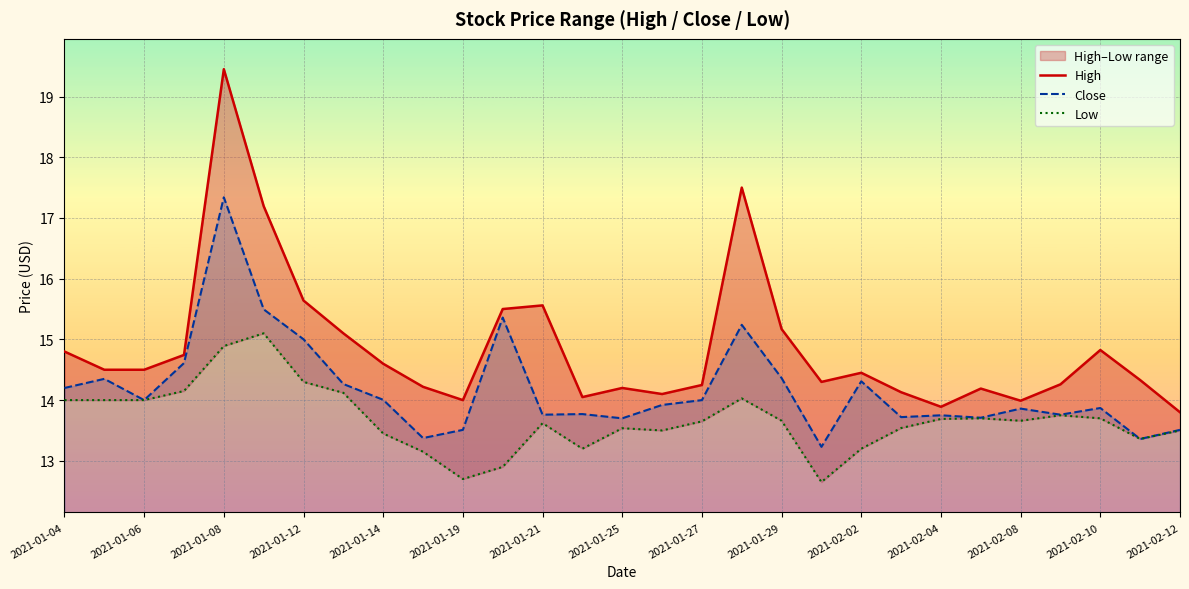

At which label does Close reach its peak?

2021-01-08